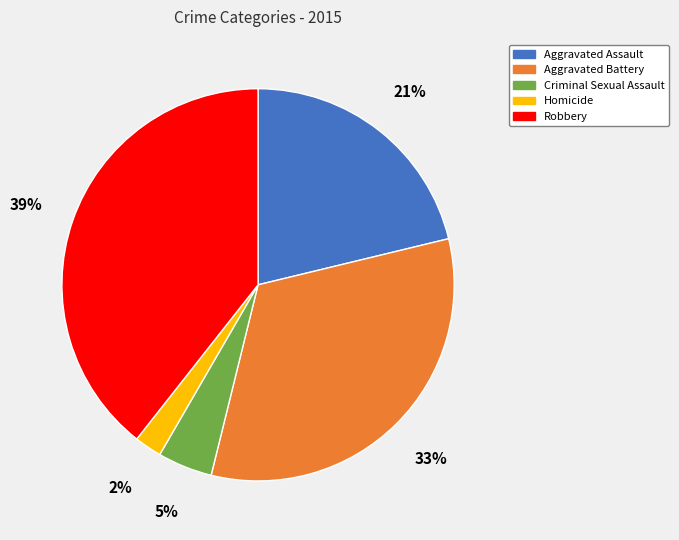

Does Criminal Sexual Assault represent more than half of the total?

No